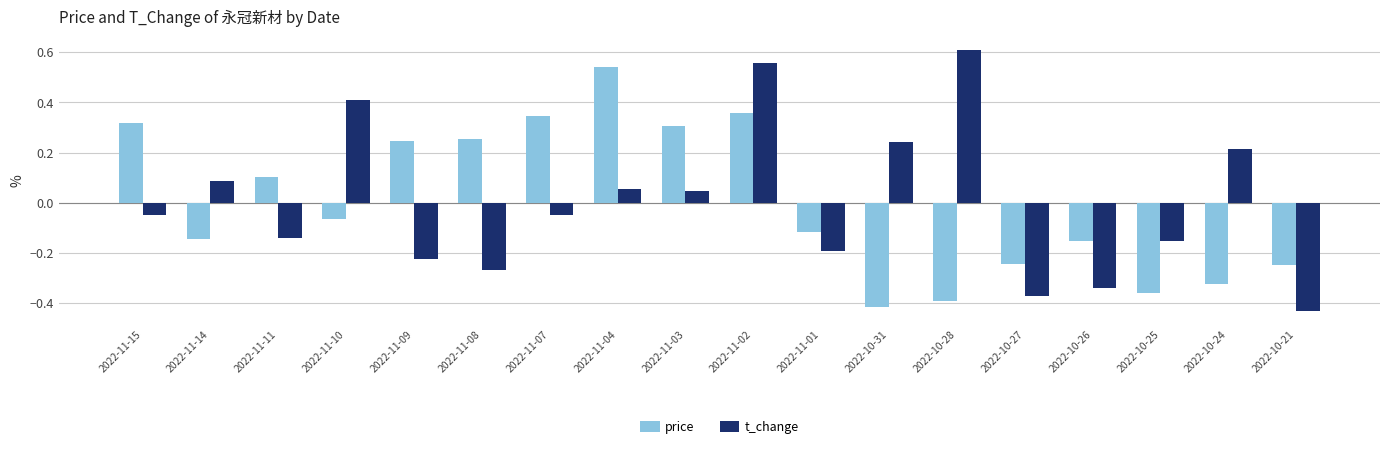

Where does the price series first go above 0?

2022-11-15